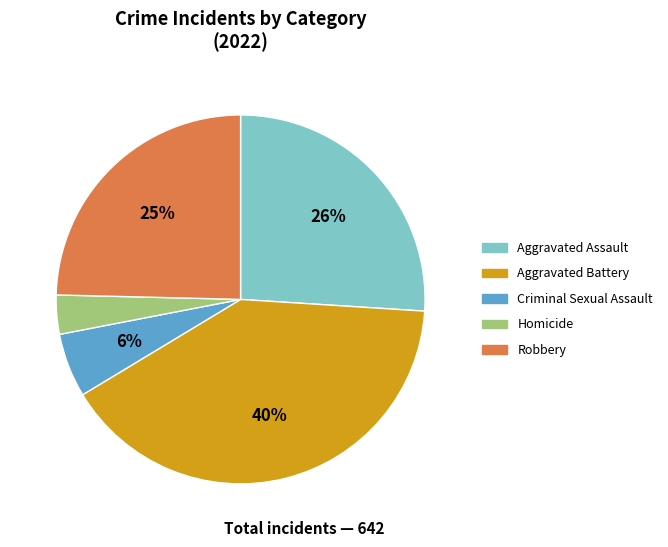

True or false: Aggravated Assault accounts for 26% of the total.

True